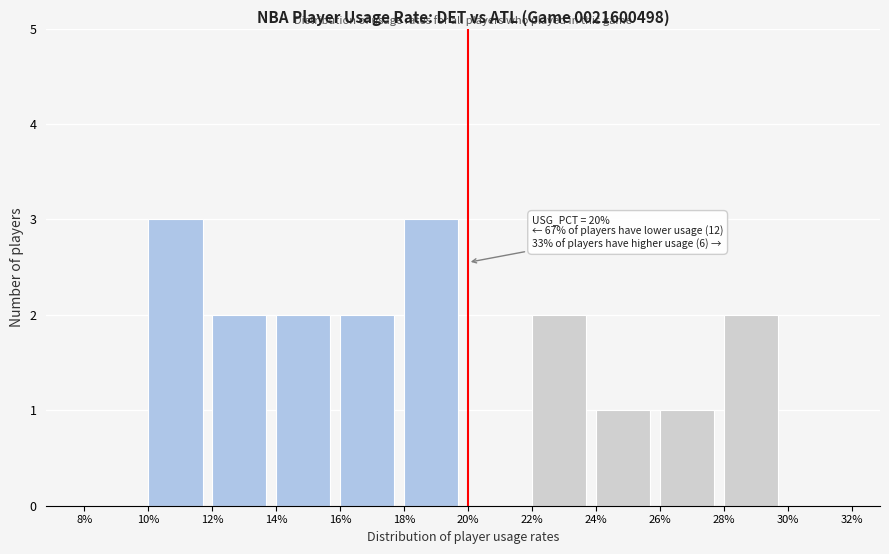

Reading left to right, transcribe all the data shown in this chart.

8%=0	10%=3	12%=2	14%=2	16%=2	18%=3	20%=0	22%=2	24%=1	26%=1	28%=2	30%=0